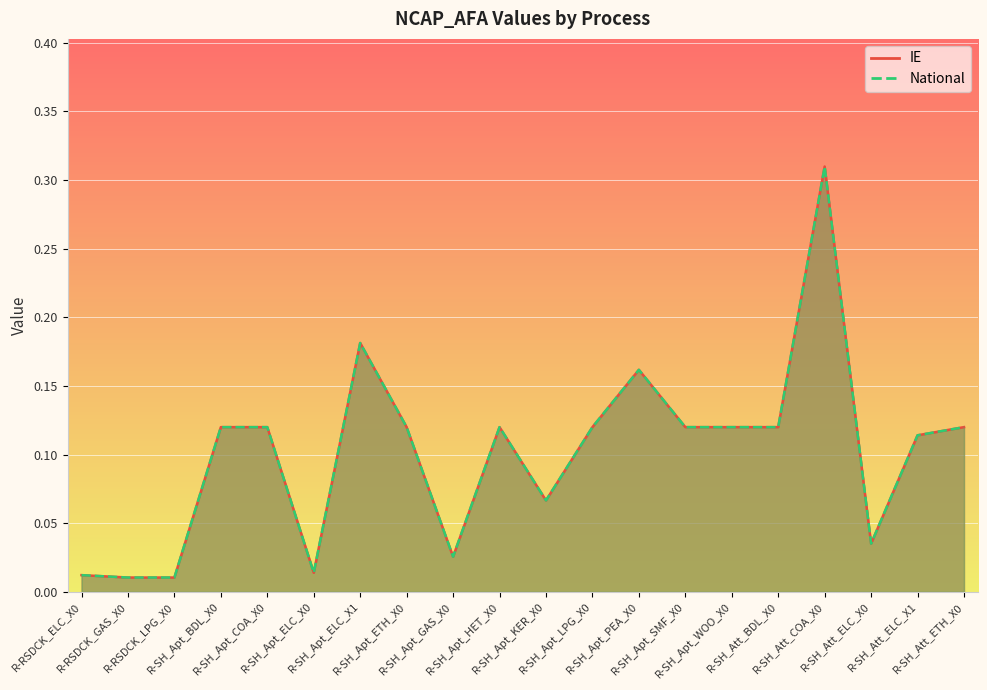

What is the approximate value of National at R-SH_Apt_LPG_X0?

0.1